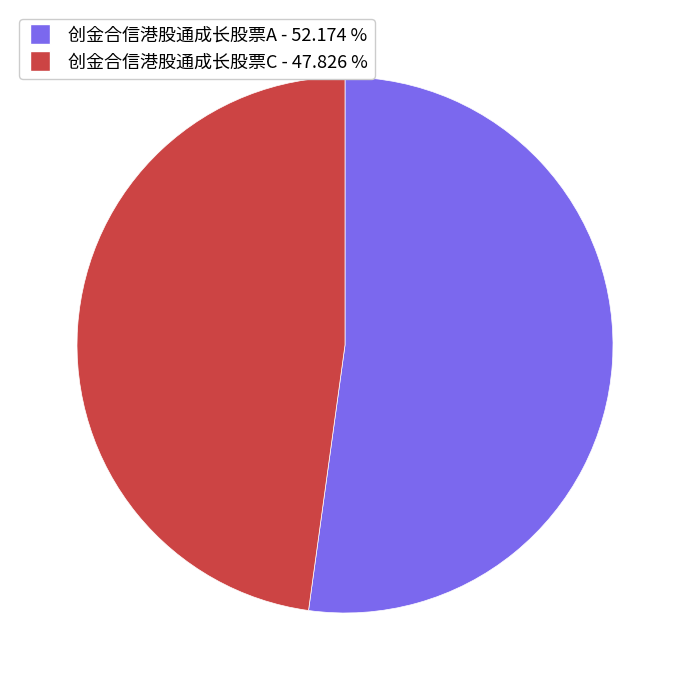

Rank the categories by value from highest to lowest.

创金合信港股通成长股票A, 创金合信港股通成长股票C